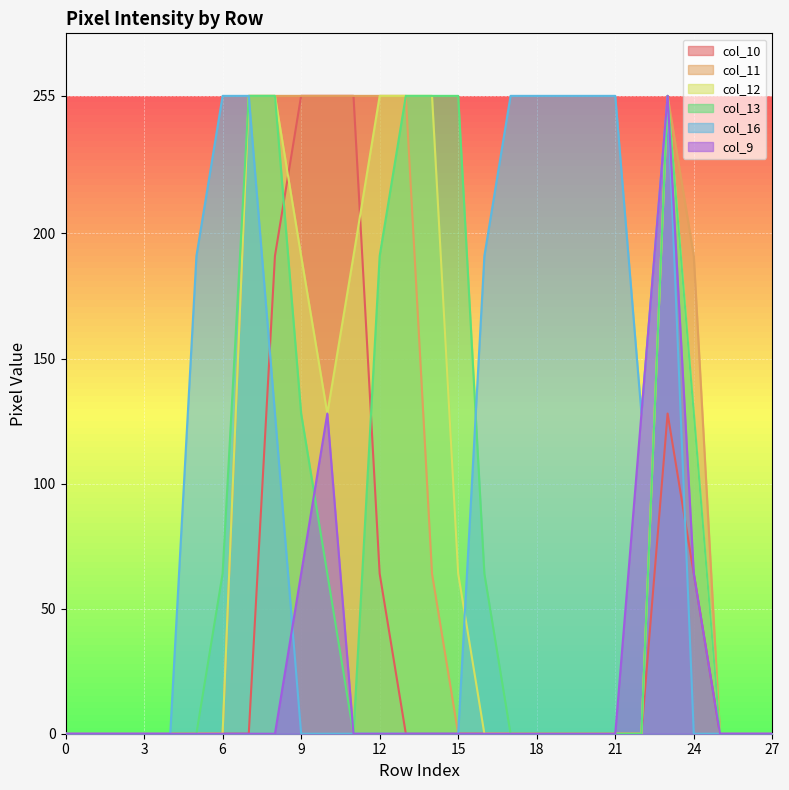

List the series in order of their peak value, lowest first.

col_10, col_11, col_12, col_13, col_16, col_9